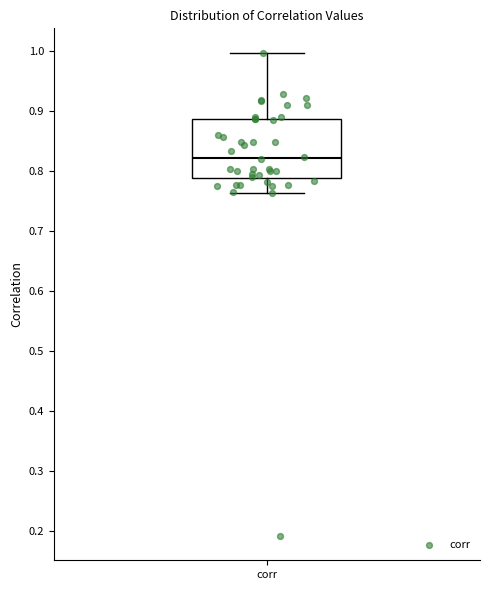

Transcribe this box plot: give where the median line is, the range the box spans, and where the two whiskers end, as read against the y-axis. The values are not printed on the chart, so give them approximately, as read against the axis.

median 0.82, box 0.79 to 0.89, whiskers 0.76 to 1.00